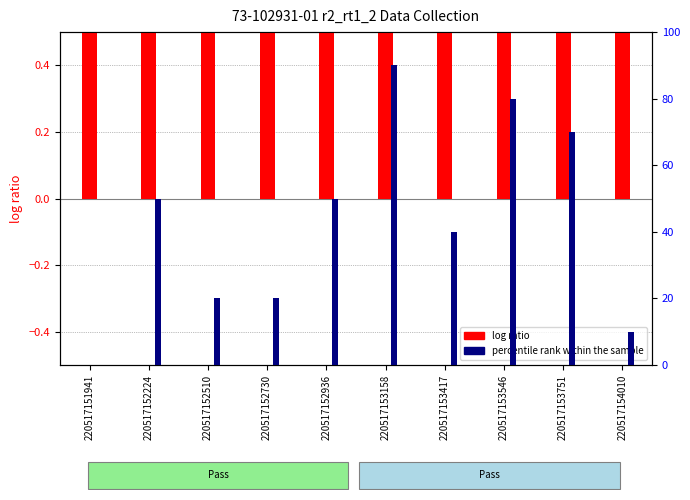

What is the approximate value of percentile rank within the sample at 220517152730?

20.0